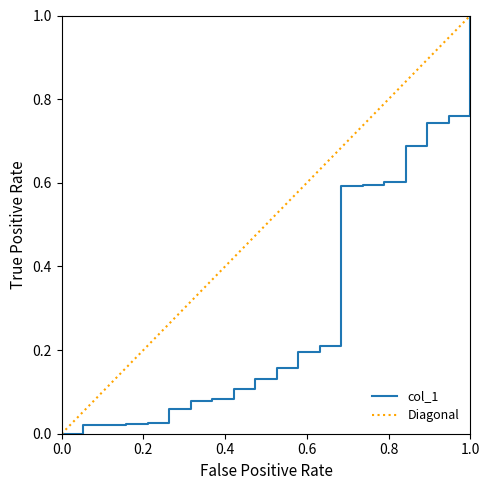

True or false: col_1 has more than 0 points higher than both neighbors.

False